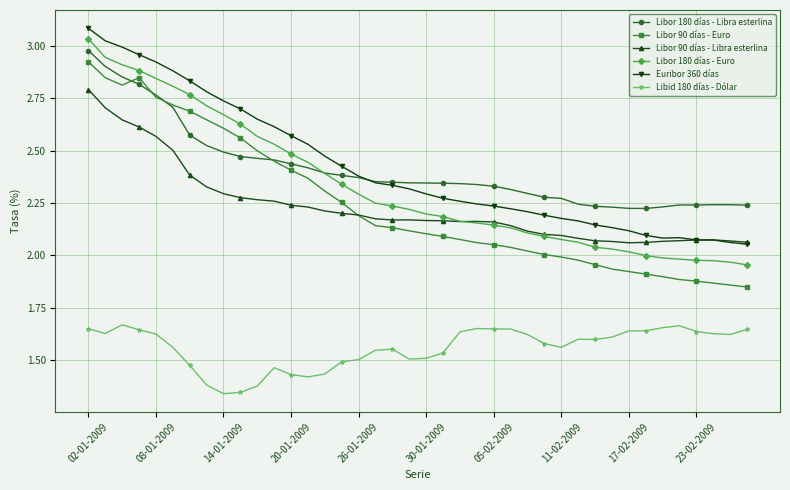

True or false: Libid 180 días - Dólar and Libor 180 días - Libra esterlina intersect in this chart.

False